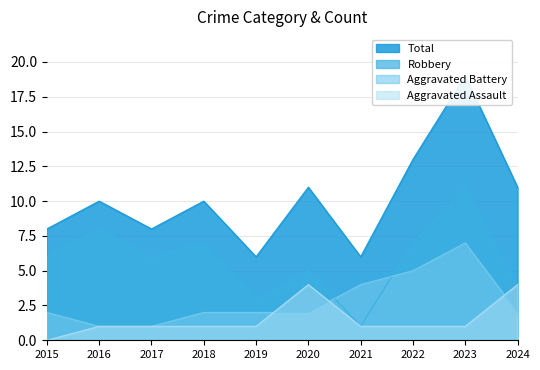

True or false: Robbery and Total cross at least once.

False